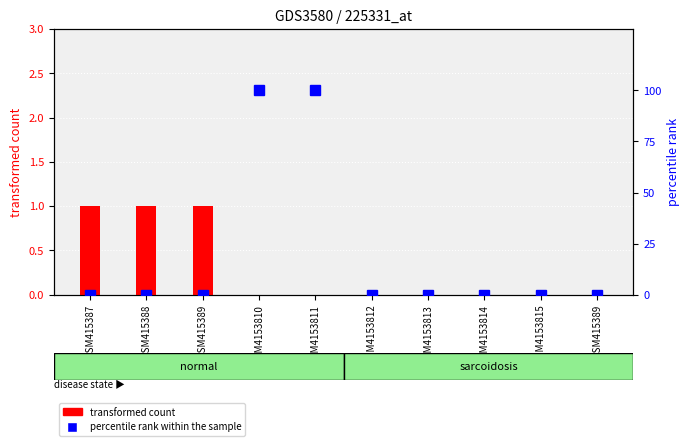

What is the sum of all transformed count values?

3